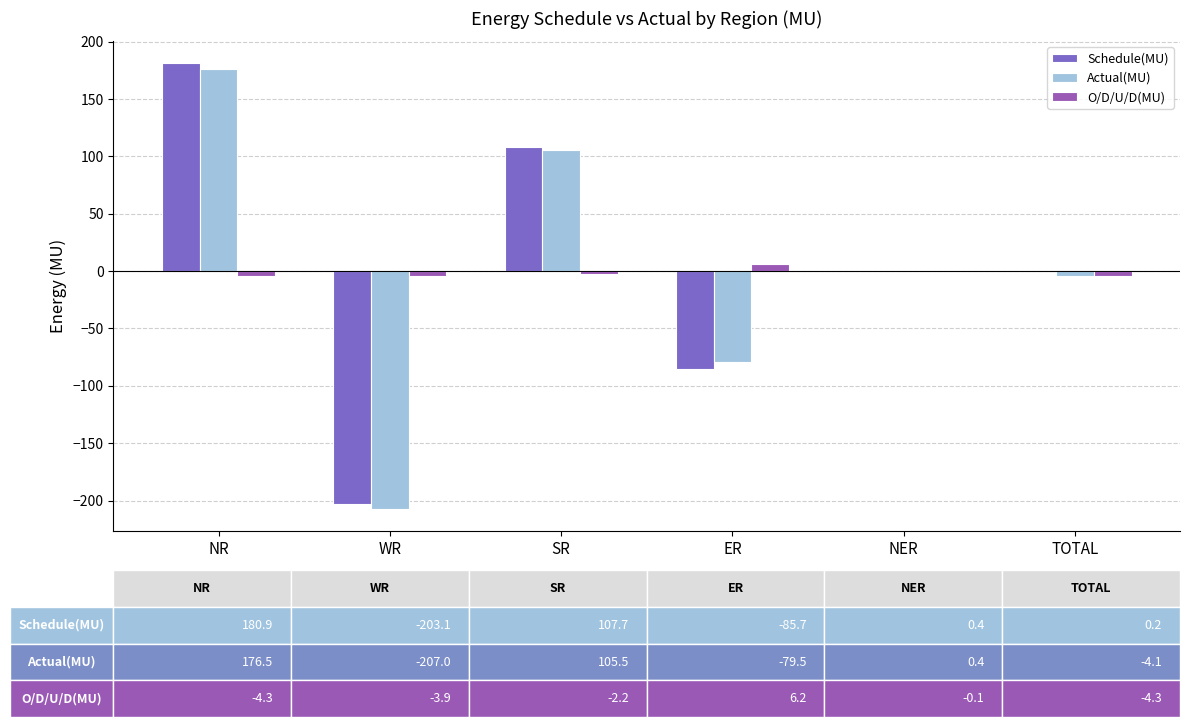

What is the total value across all series at WR?

-414.0